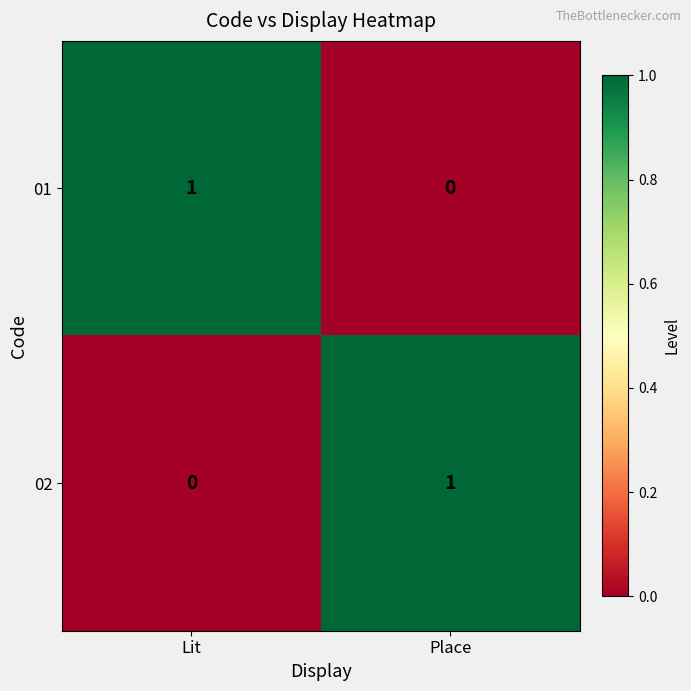

Where is 02 nearest to the value 0?

Lit